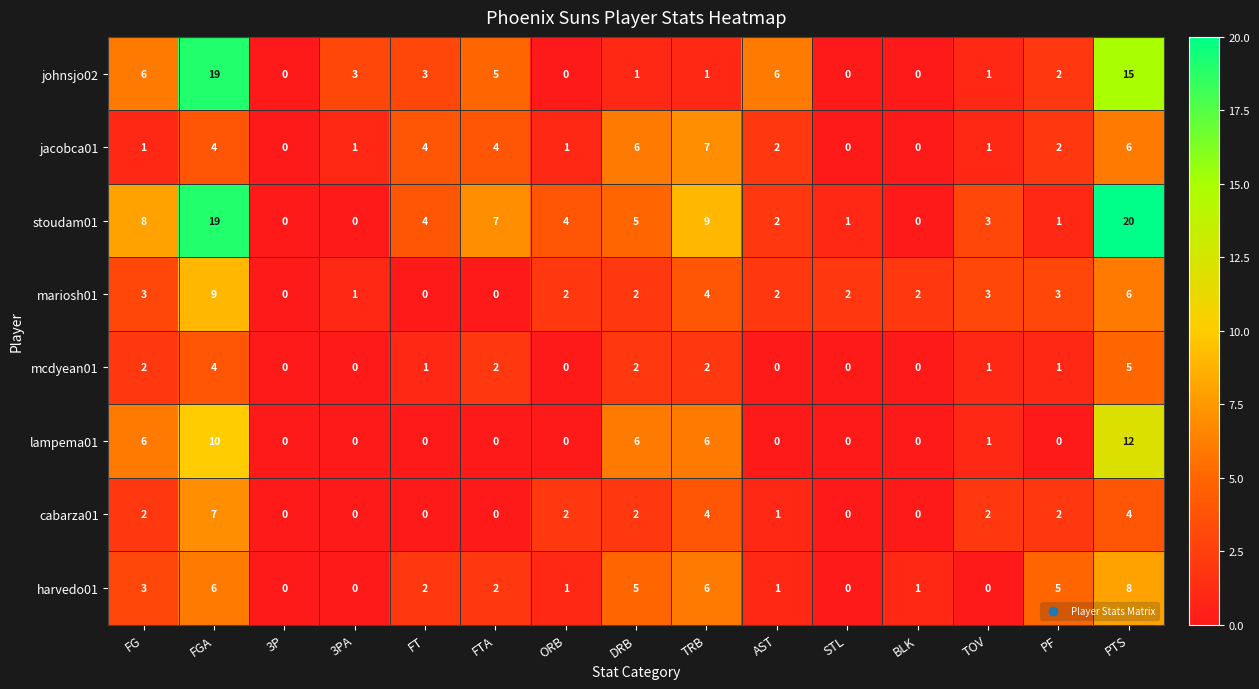

What is the maximum value for stoudam01?

20